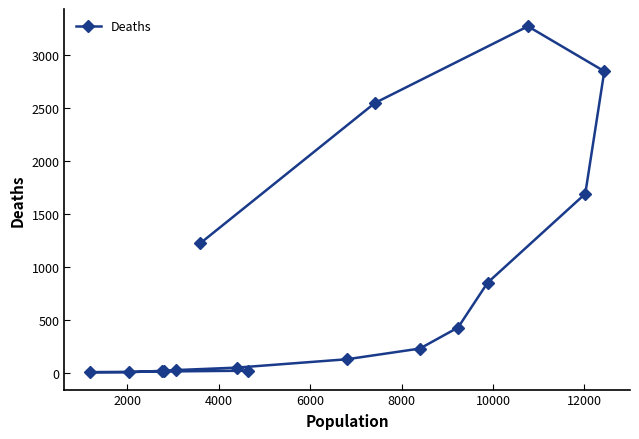

What is the difference between the maximum and minimum values?

3270